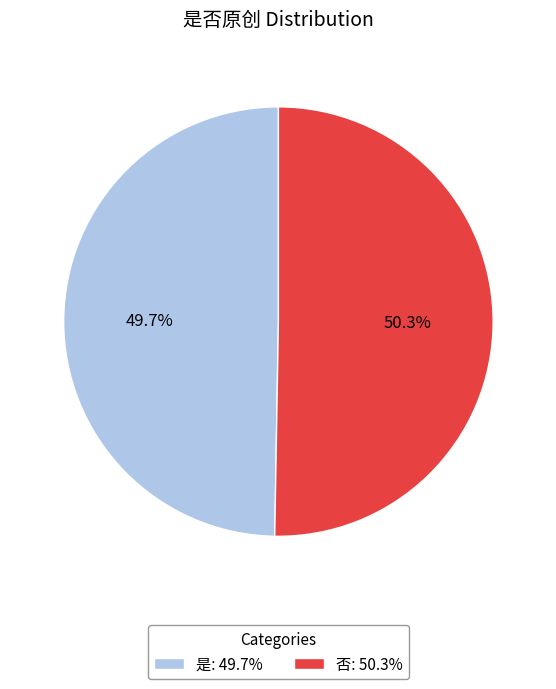

What percentage is the 否 slice, to the nearest percent?

50%